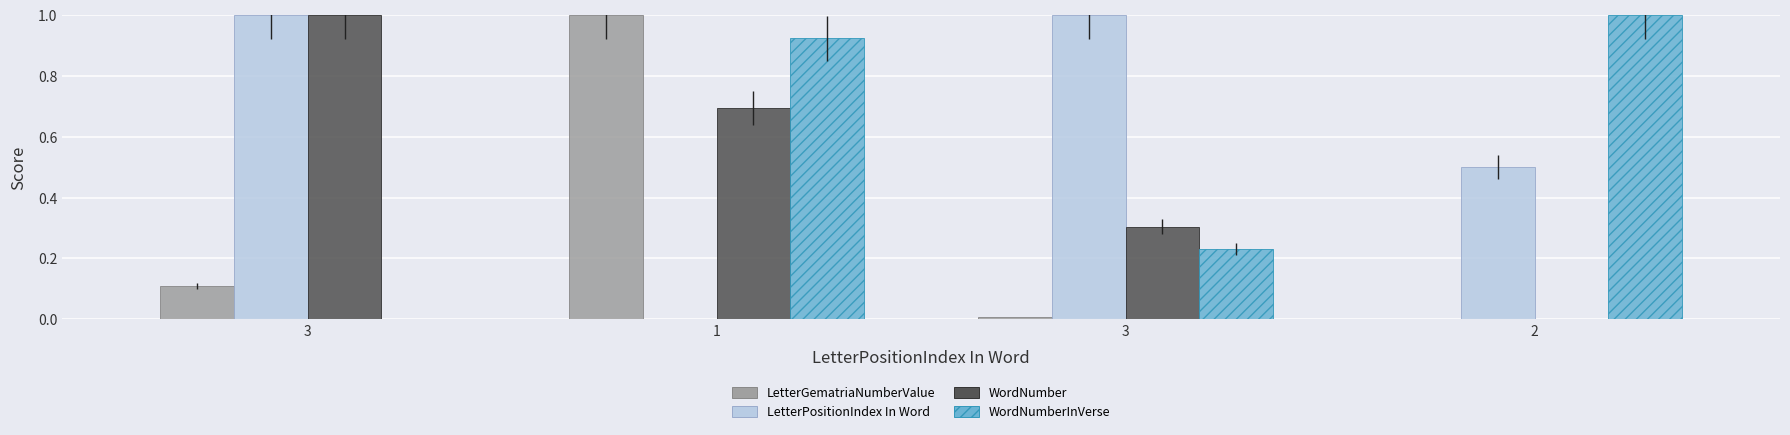

True or false: LetterGematriaNumberValue has a value of 0.1 at 3.

True